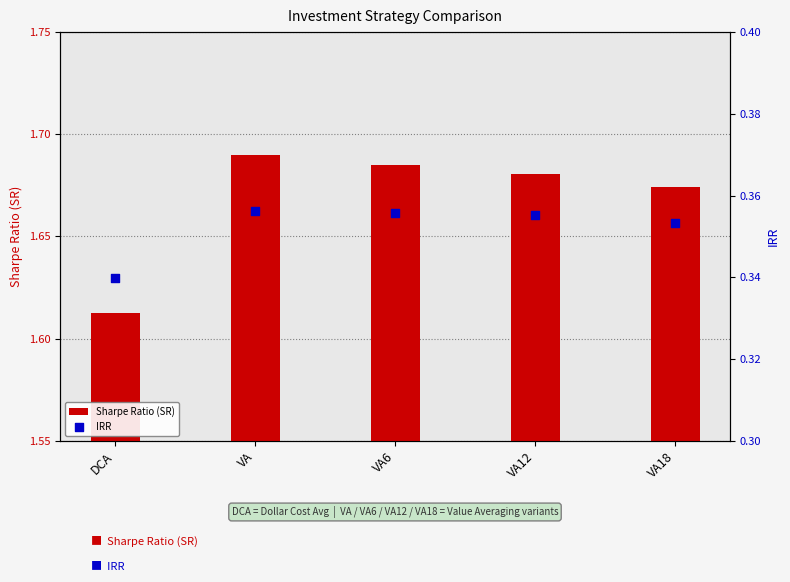

What are all the series names shown in the legend?

Sharpe Ratio (SR), IRR